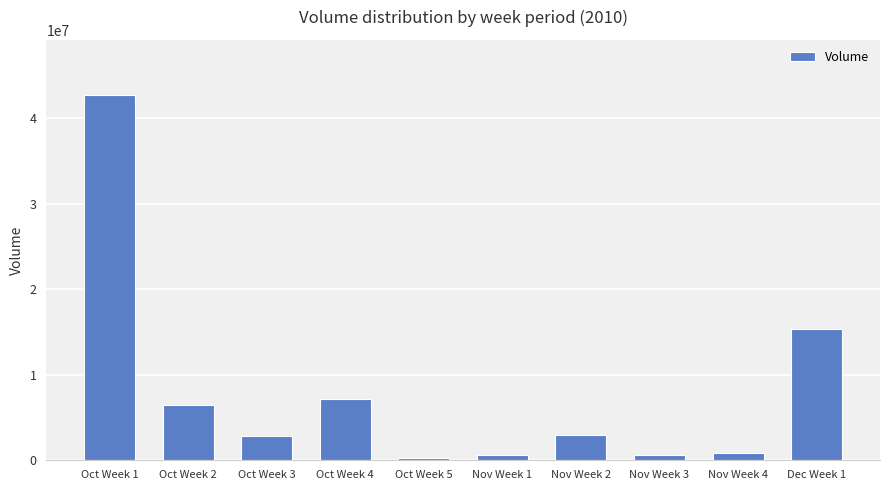

What is the difference between the maximum and minimum values?

42499475